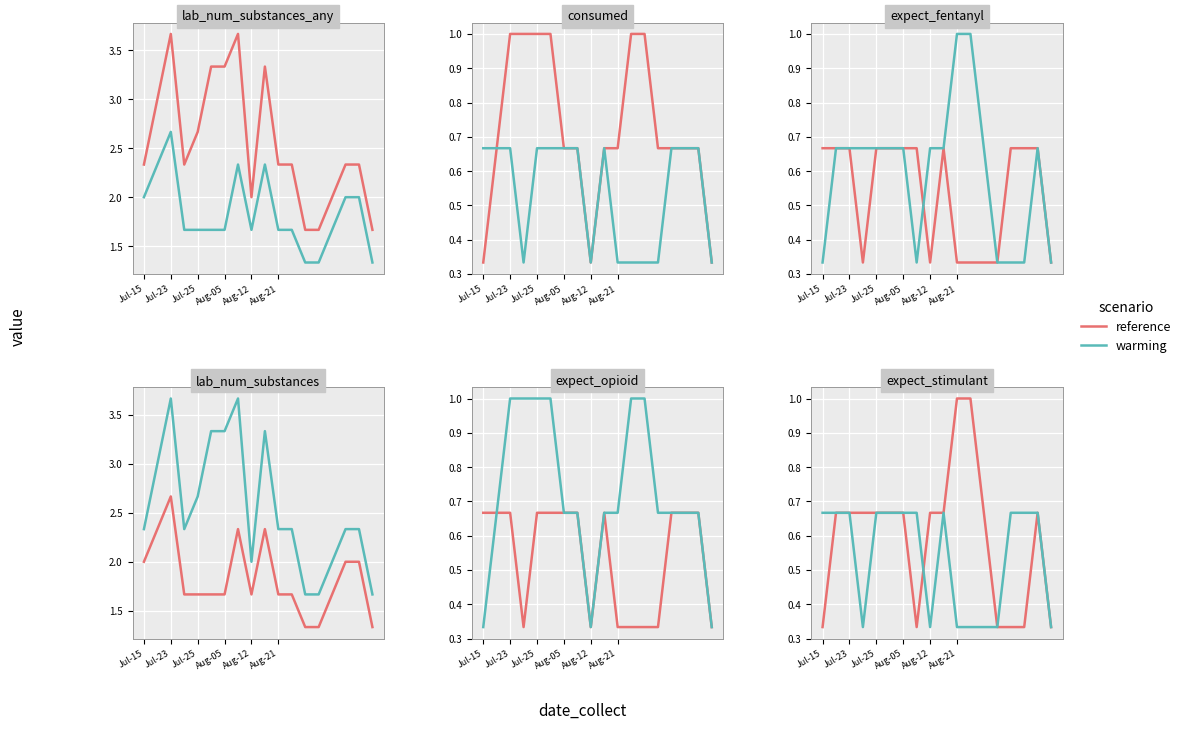

What is the smallest value displayed?

0.3